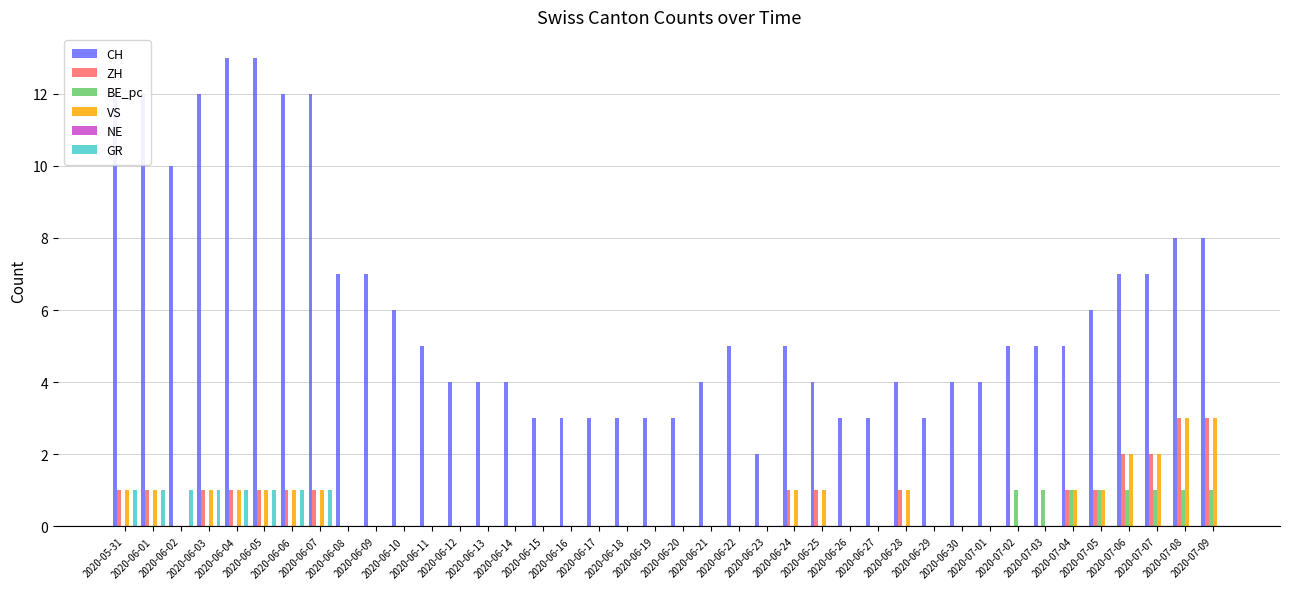

What is the sum of all ZH values?

22